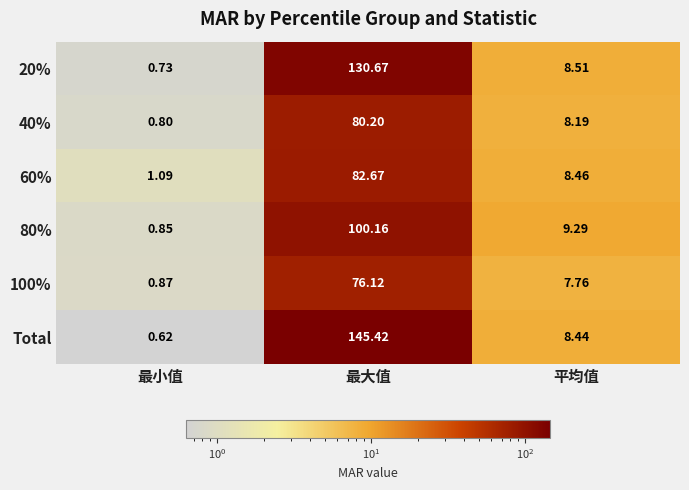

At which label is 80% closest to 50?

平均值